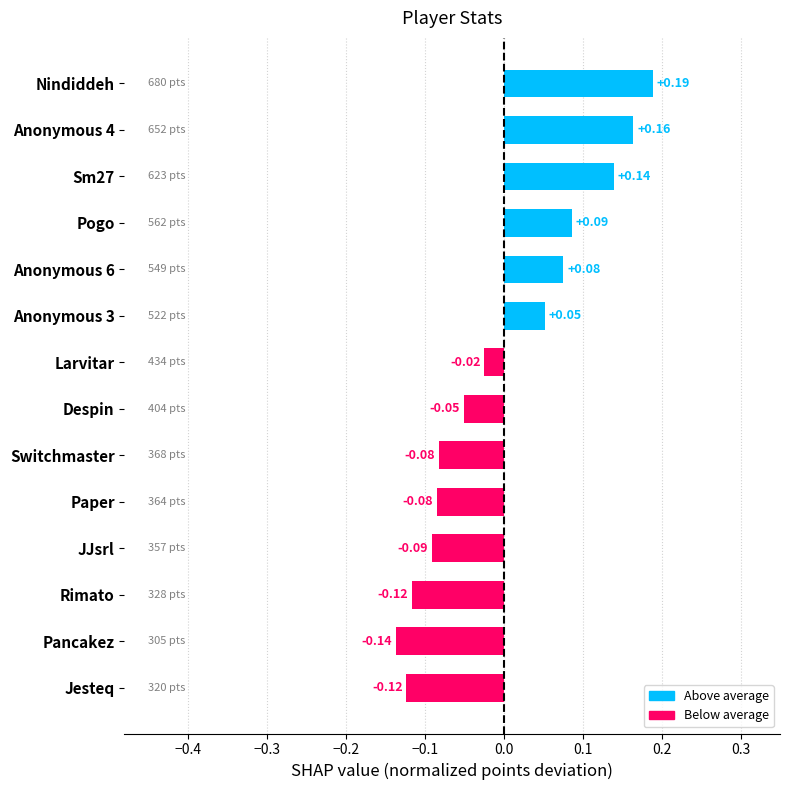

What is the difference between the maximum and minimum values?

0.3